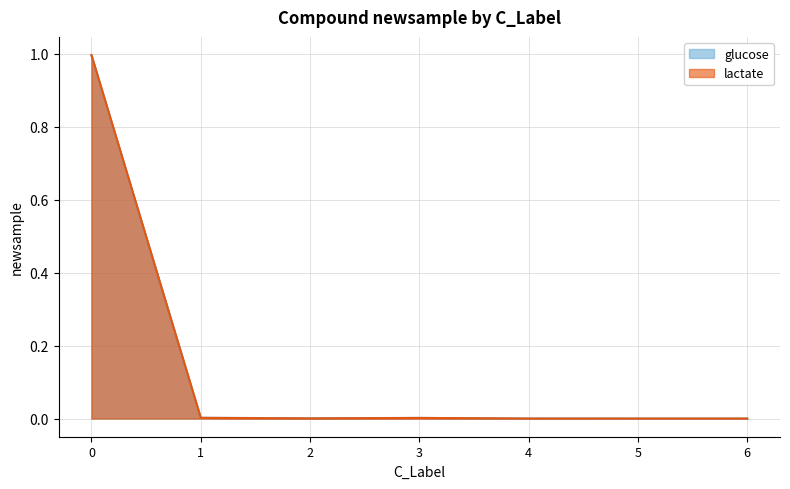

At 4, list the series in order from largest to smallest.

glucose, lactate